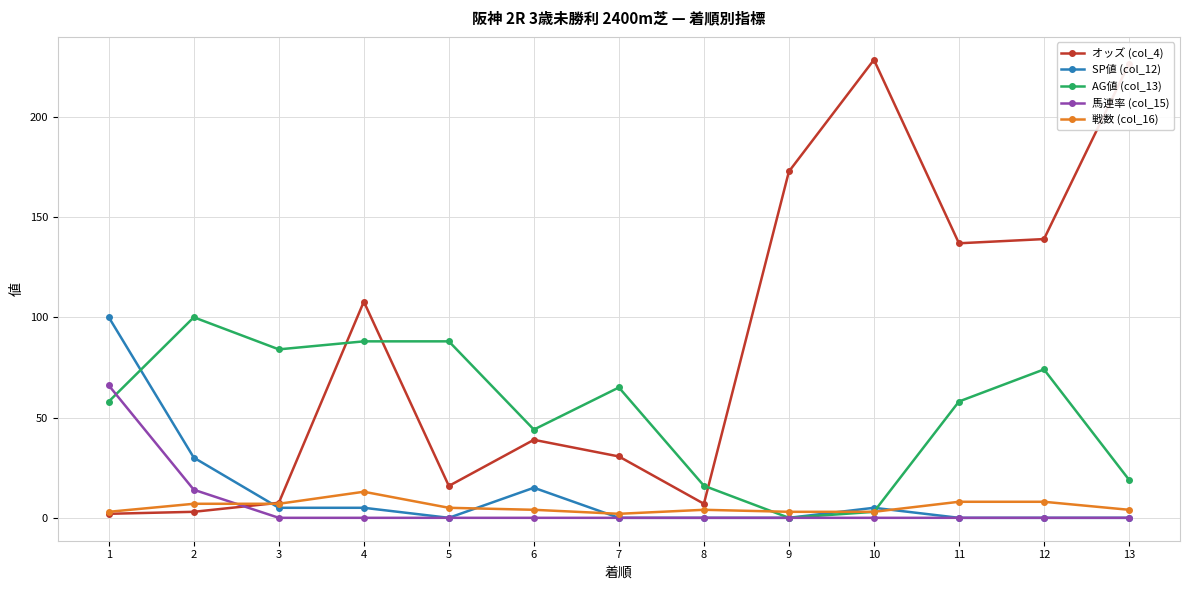

True or false: オッズ (col_4) has more than 2 interior local peaks.

True